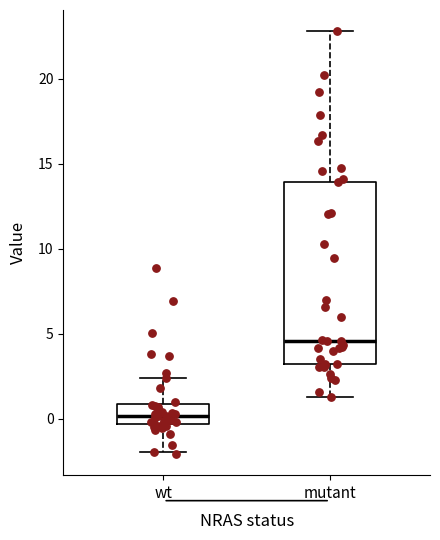

Comparing the boxes themselves (not the whiskers), which one is the tallest?

mutant